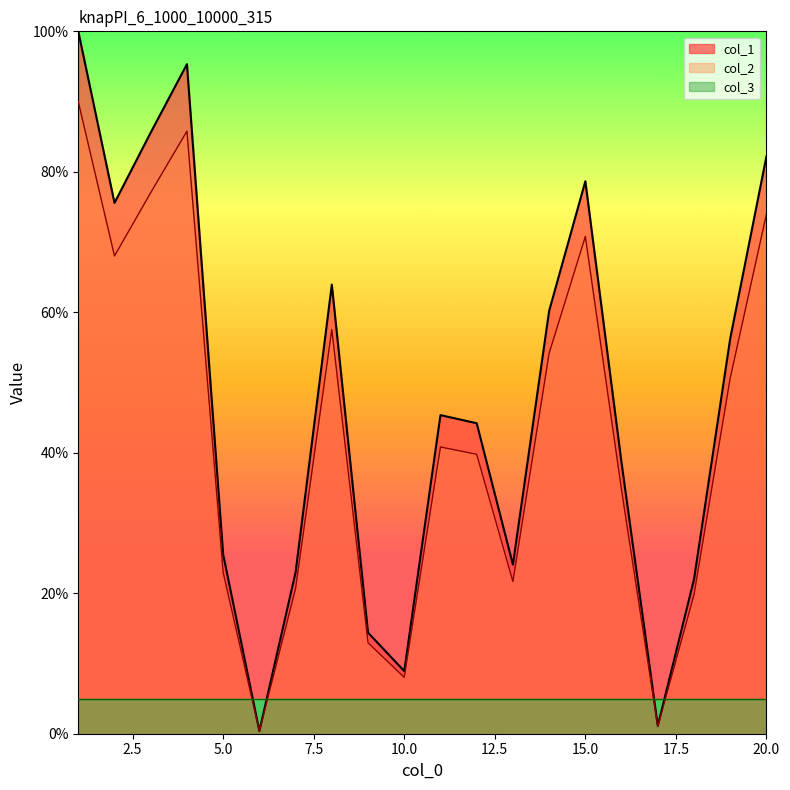

At which label is col_2 closest to 50?

11